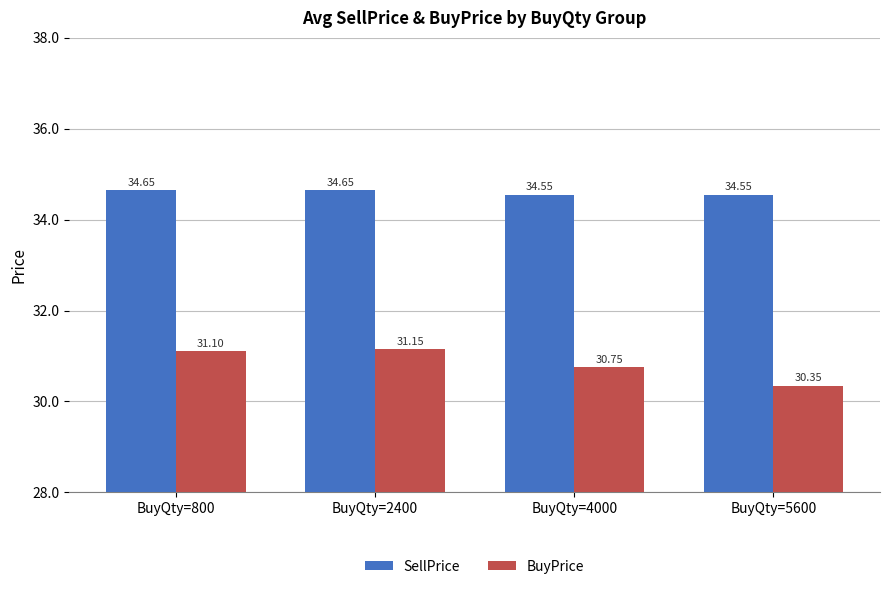

Count the SellPrice values in the range 34 to 35.

4